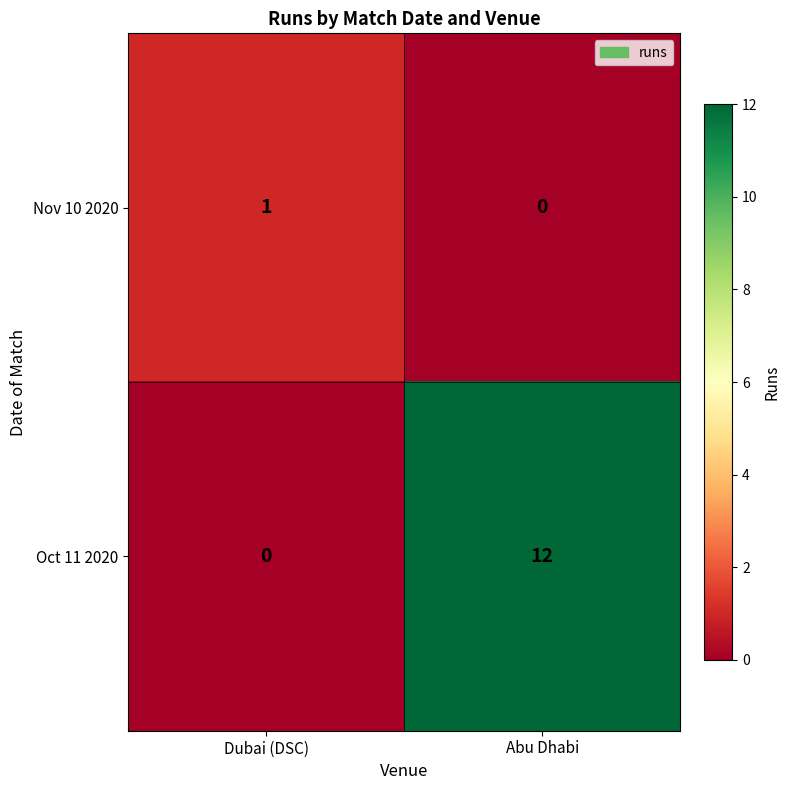

What is the highest value of the Oct 11 2020 series?

12